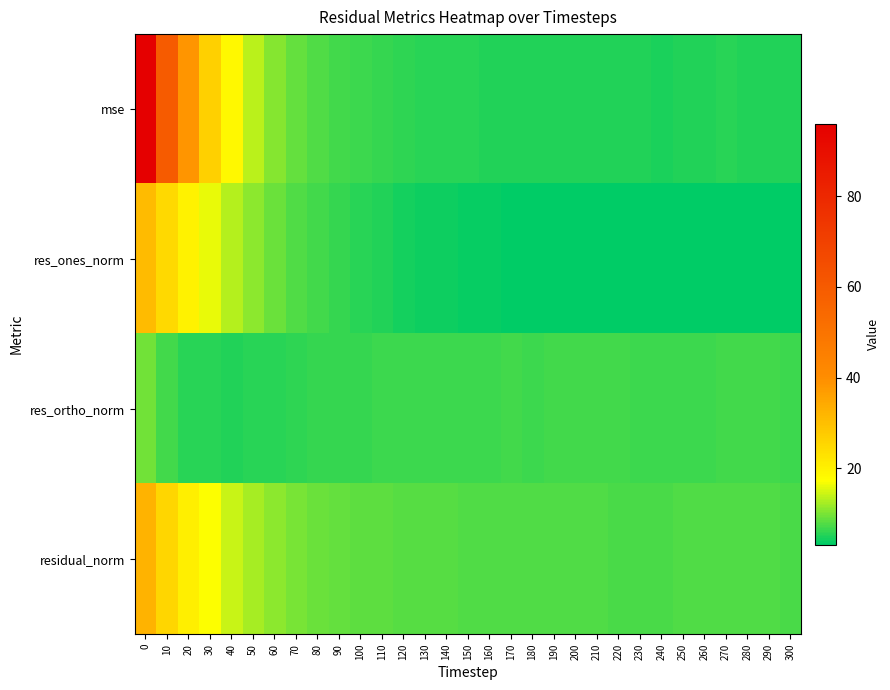

Rank the series by their maximum value, from lowest to highest.

res_ortho_norm, res_ones_norm, residual_norm, mse